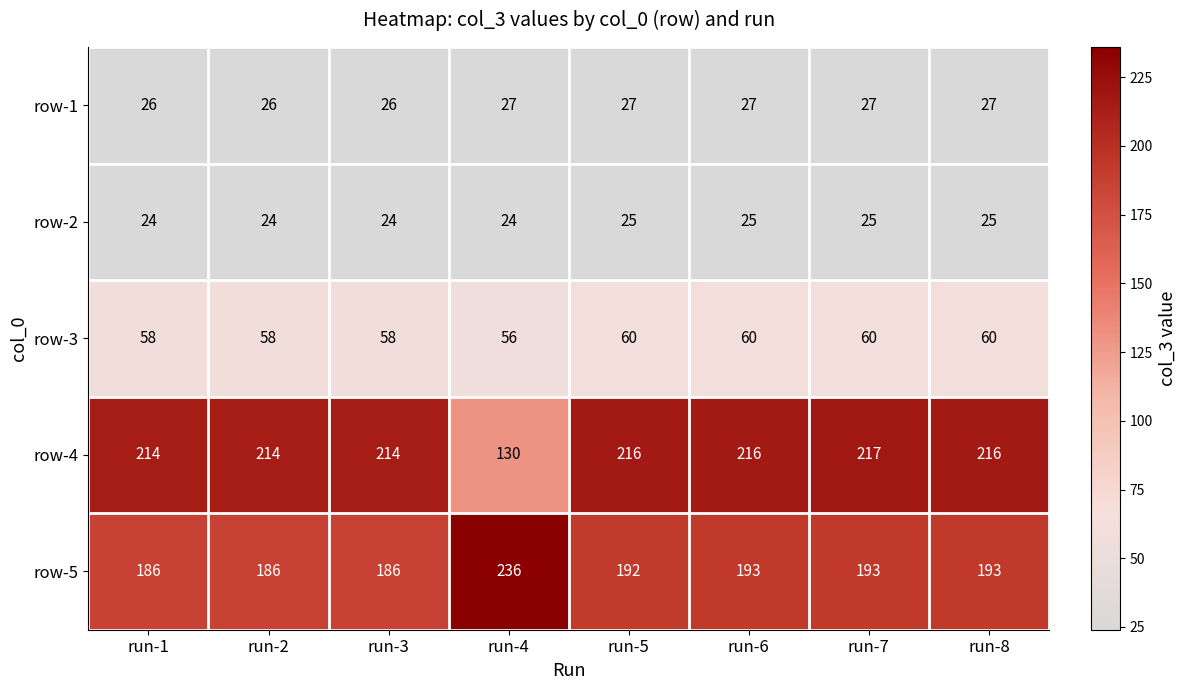

Is the value of row-2 at run-2 greater than the value of row-4 at run-1?

No